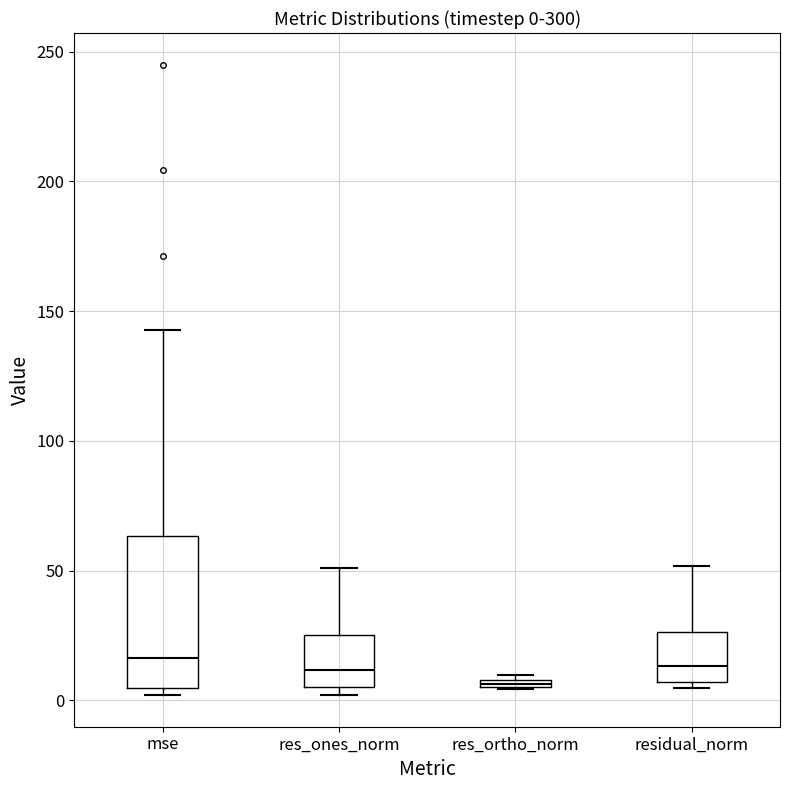

Which box's median line is the lowest?

res_ortho_norm